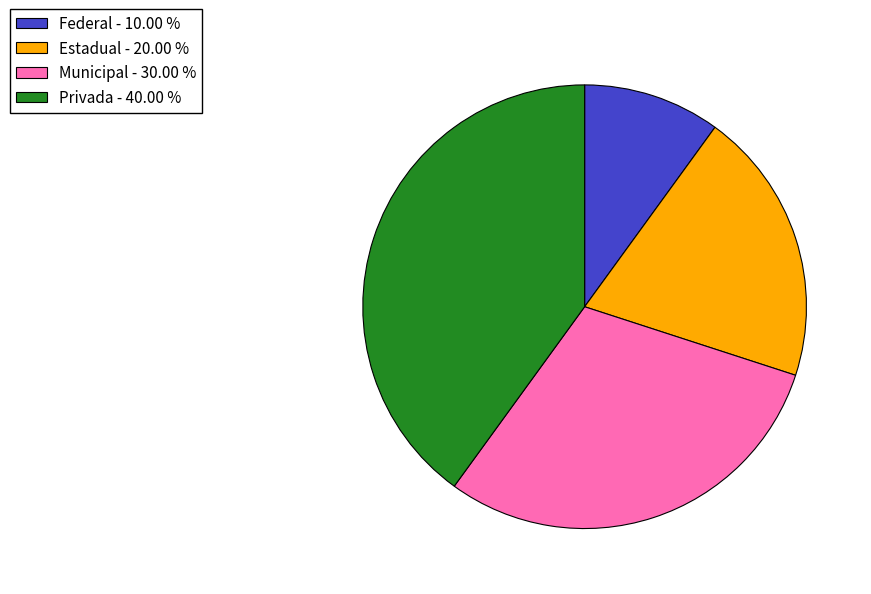

Does Estadual account for over 50% of the chart?

No